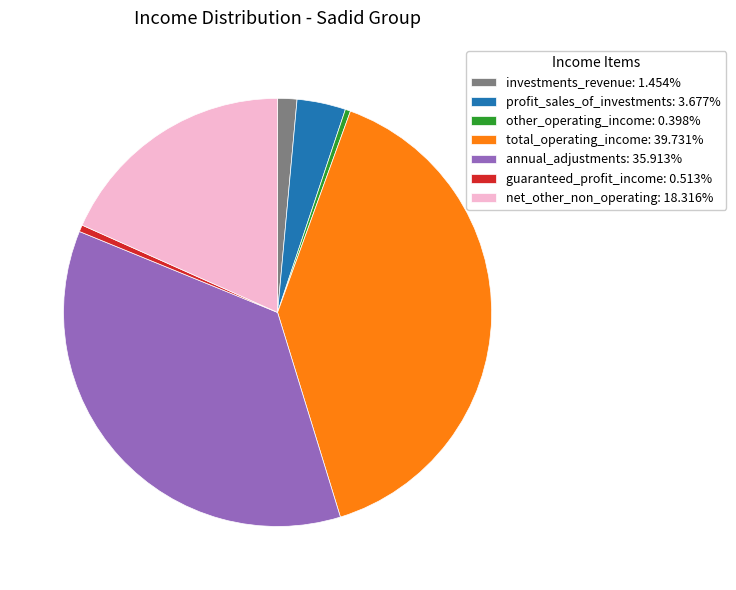

The annual_adjustments slice represents 50% of the pie. True or false?

False